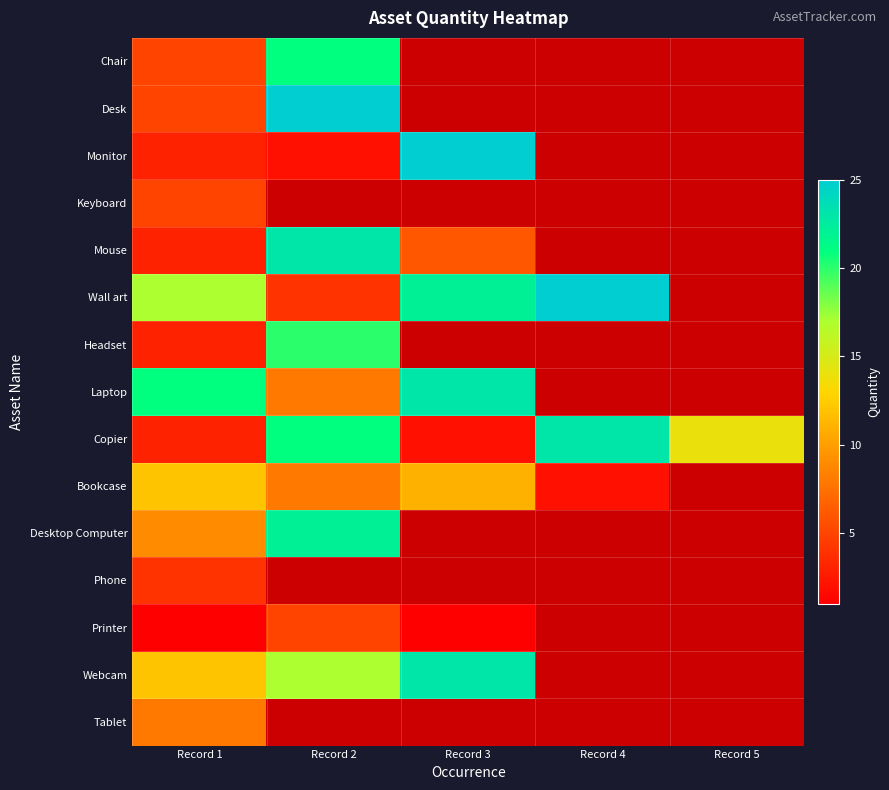

How many data points does each series have?

5